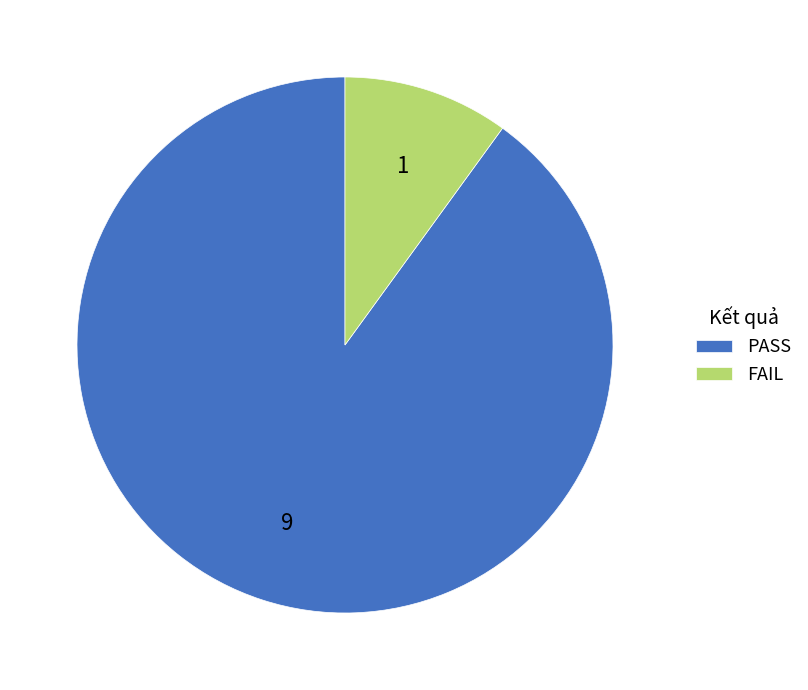

What is the majority slice?

PASS